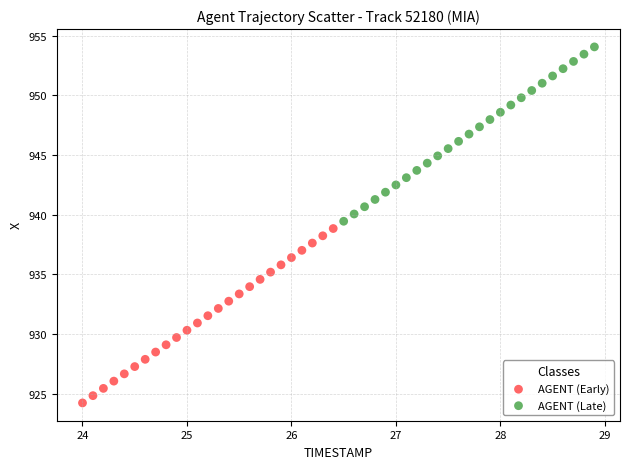

What are all the series names shown in the legend?

AGENT (Early), AGENT (Late)